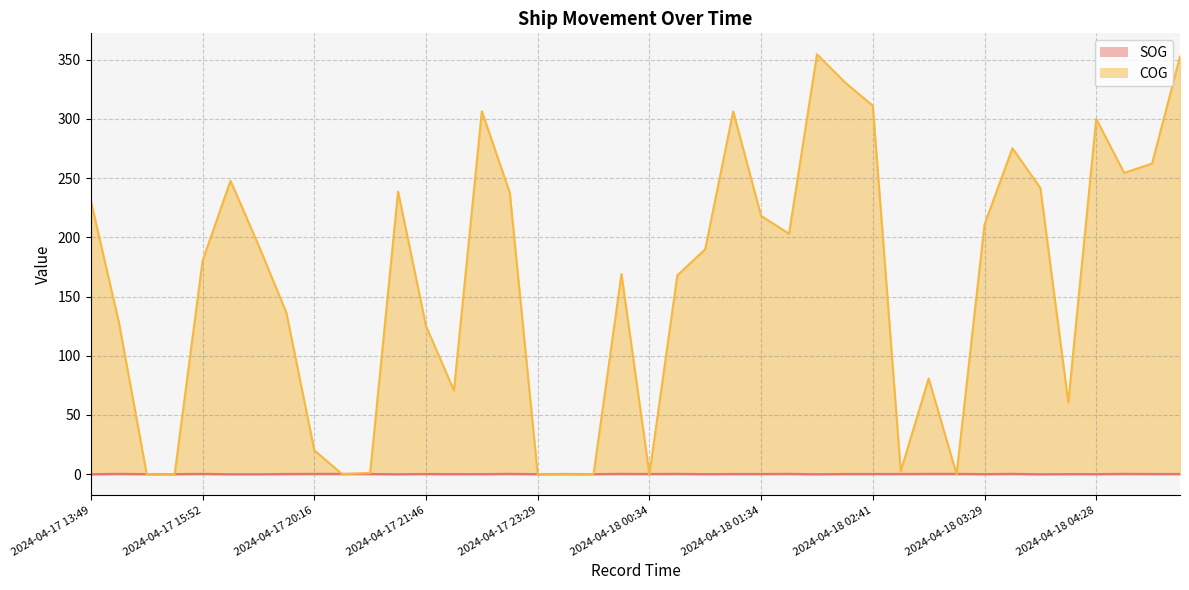

True or false: SOG has more than 1 interior local peaks.

True